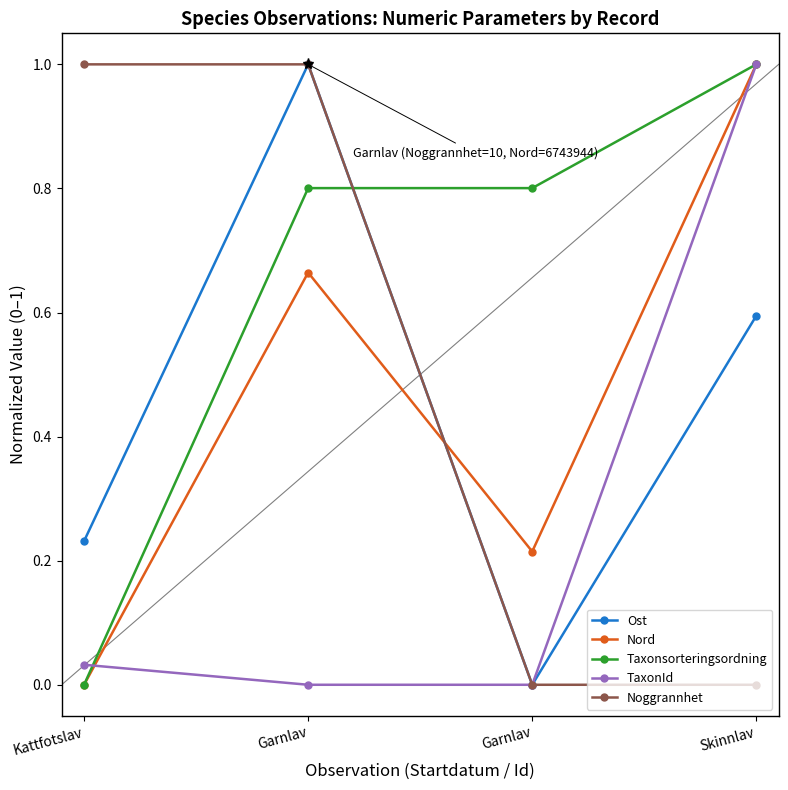

At which category is the sum across all series the highest?

Skinnlav